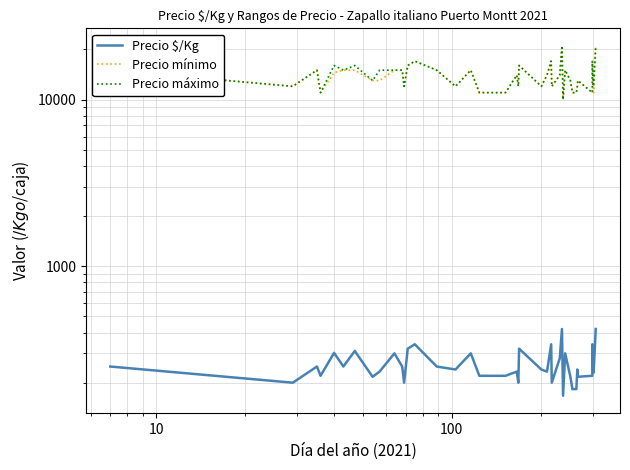

True or false: Precio $/Kg and Precio máximo intersect in this chart.

False